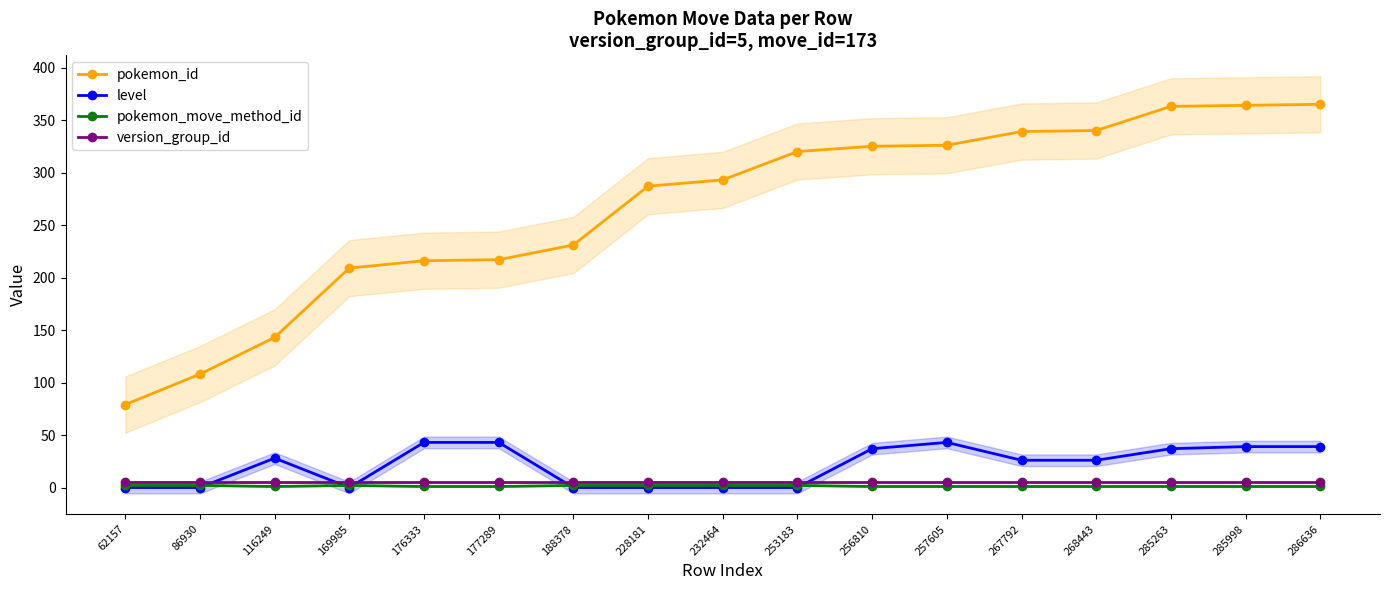

How many lines are shown in the chart?

4